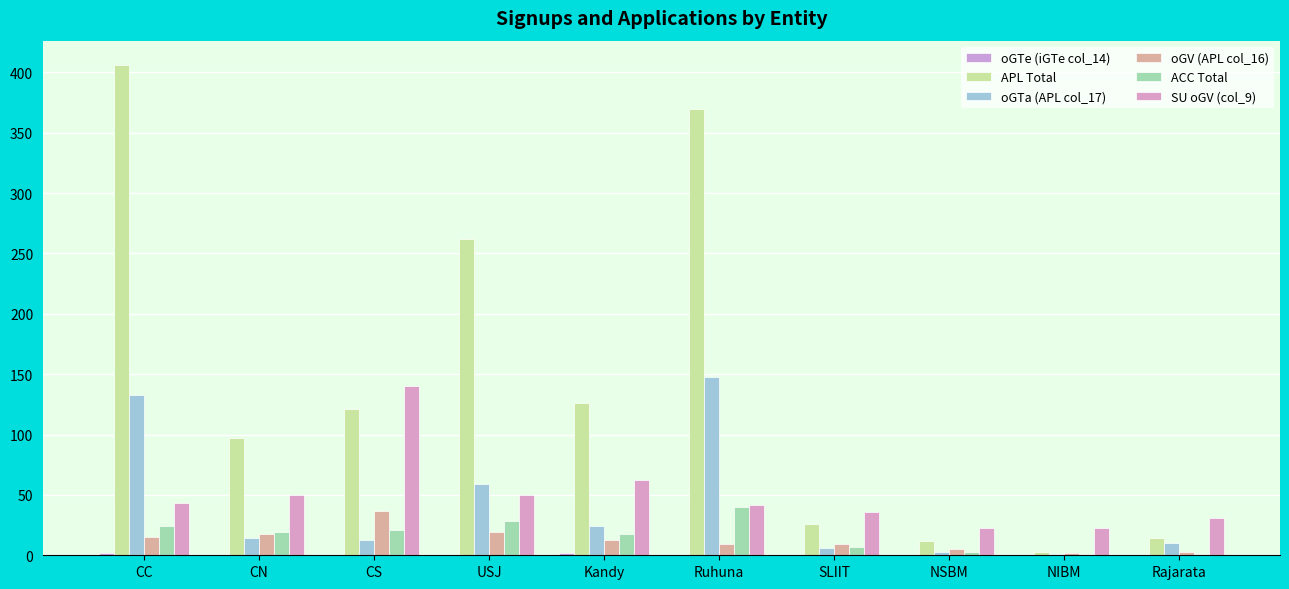

How many series are shown in this chart?

6